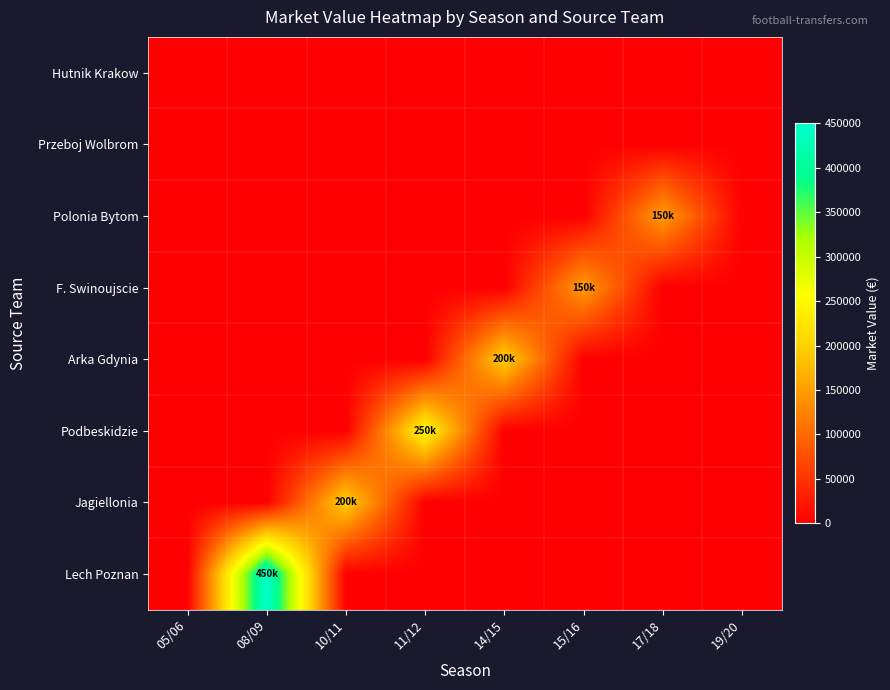

What is the difference between the highest and lowest values at 11/12?

250000